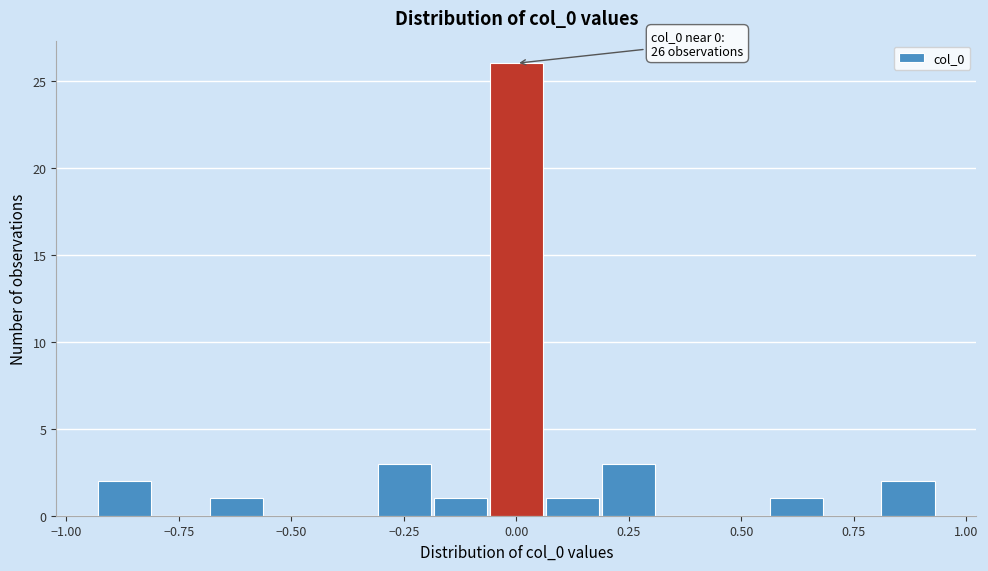

Read against the x-axis, roughly where is the centre of the tallest bar?

0.00